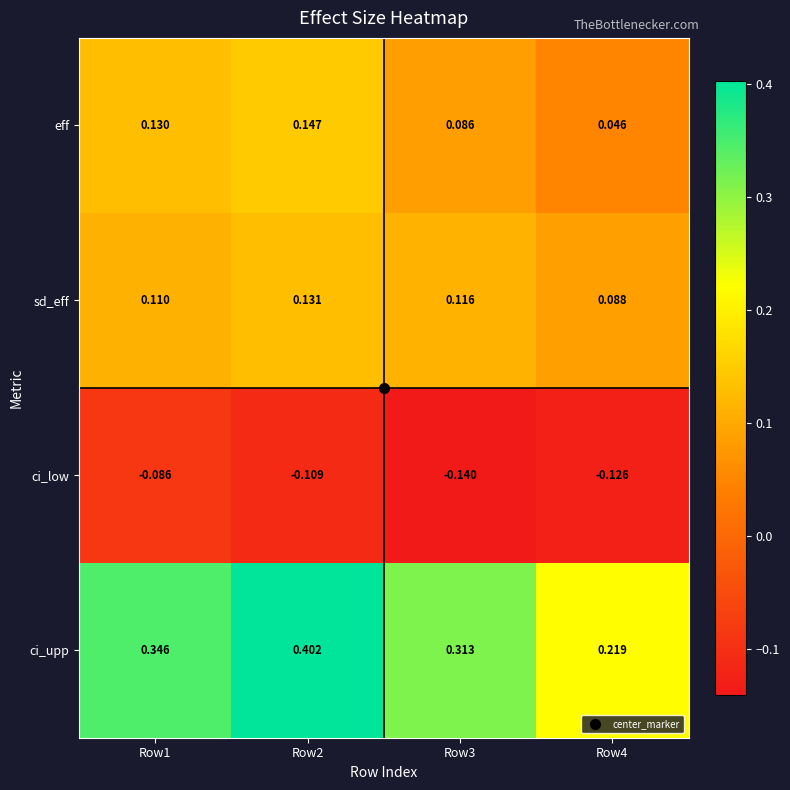

Which series has the largest total across all categories?

ci_upp